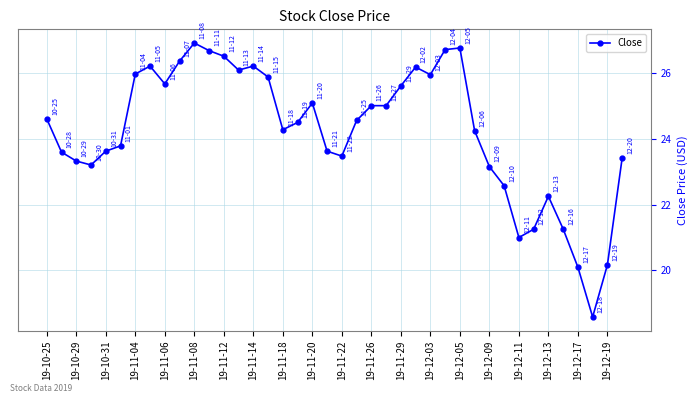

True or false: the data has more than 0 interior local peaks.

True